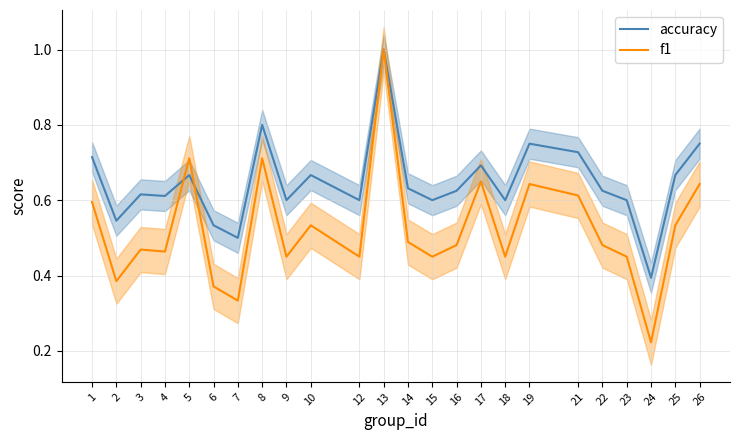

What is the average value of the f1 series?

0.5